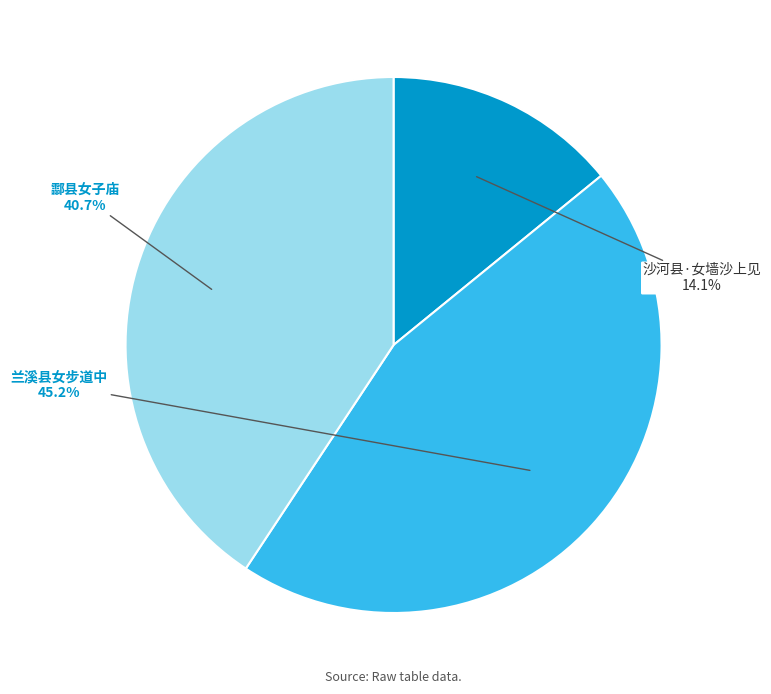

Do 沙河县·女墙沙上见 and 酃县女子庙 together represent more than half of the pie?

Yes